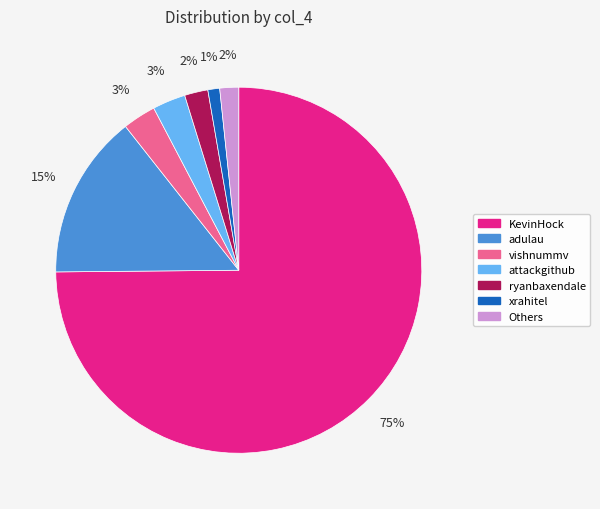

To the nearest percent, what is the average slice percentage?

14%